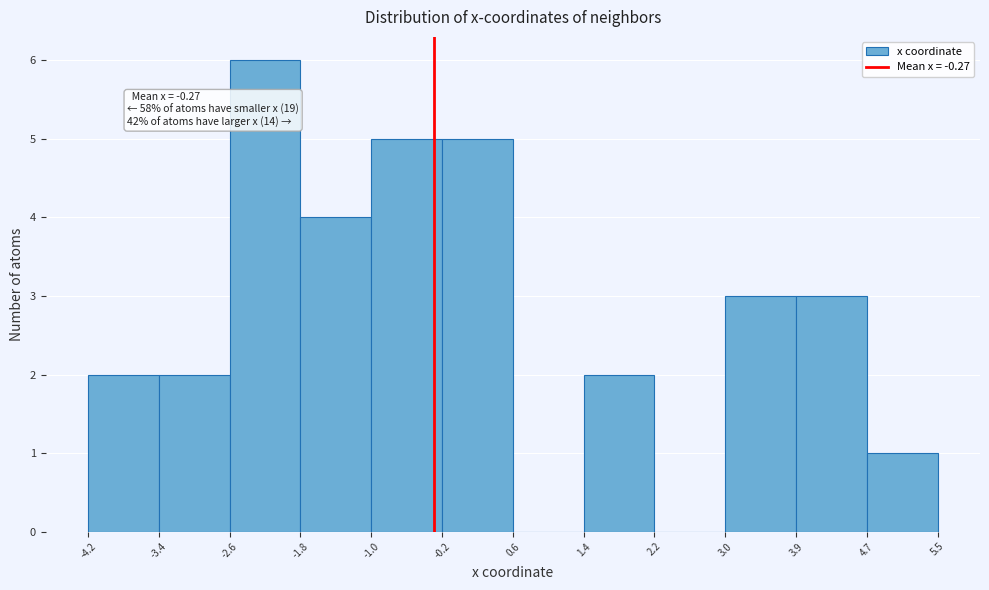

Over which range of the x-axis is the bar tallest?

-2.6 to -1.8